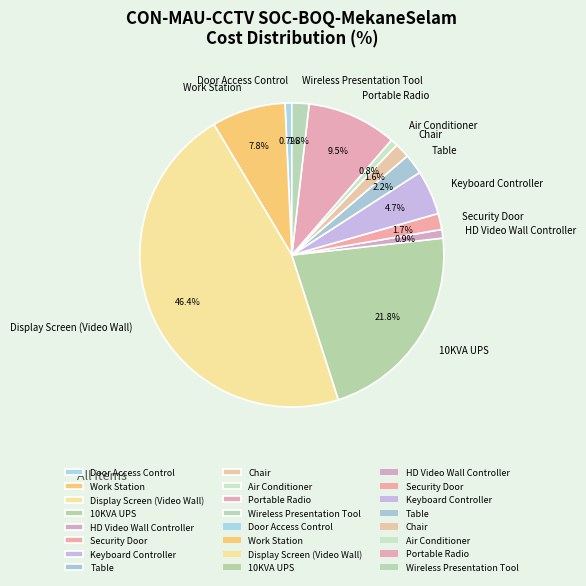

To the nearest percent, what is the difference between the largest and smallest slice percentages?

46%